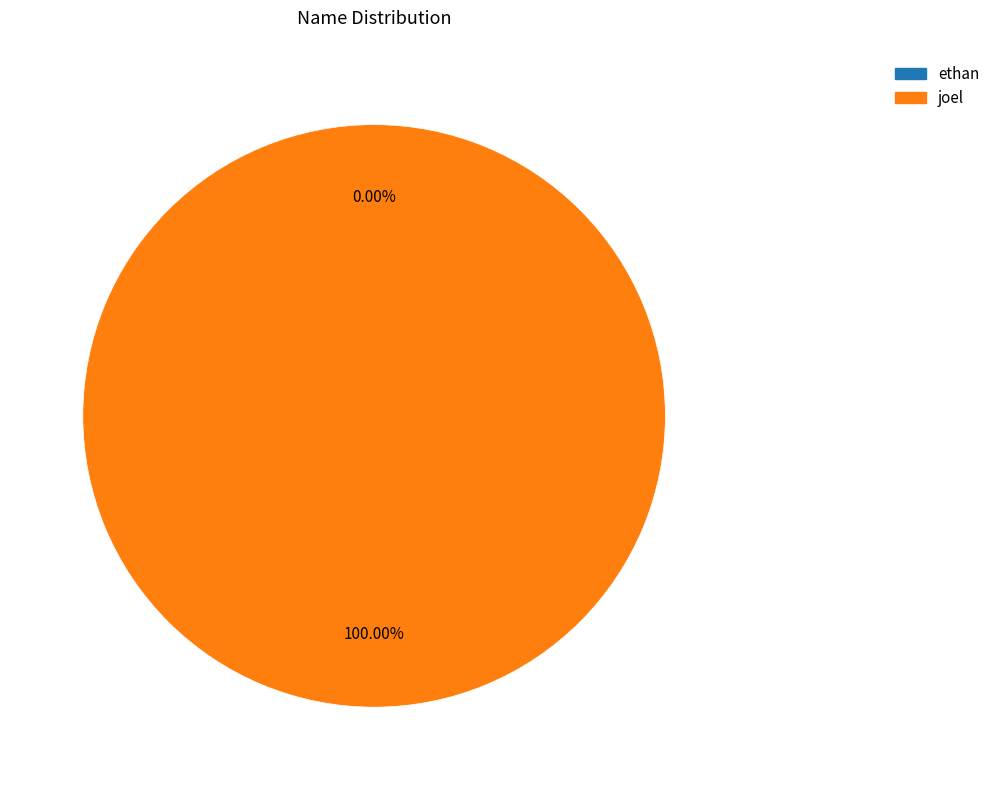

Is there any slice that represents more than half of the pie?

Yes